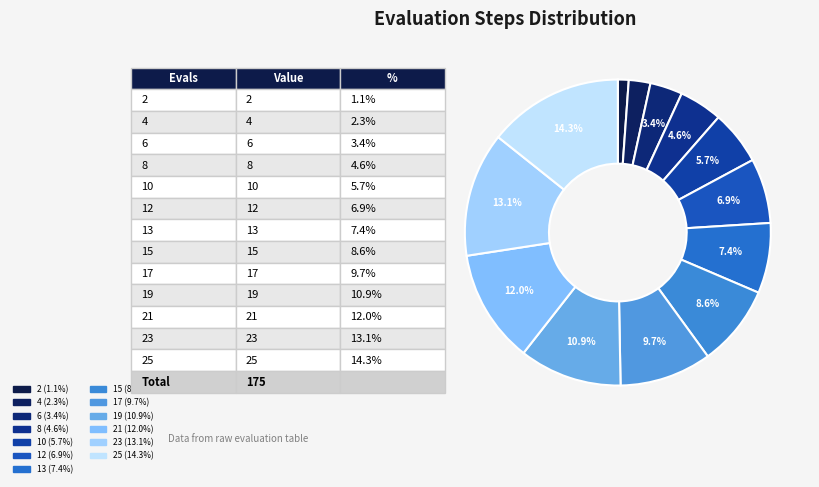

How many slices are in this pie chart?

13